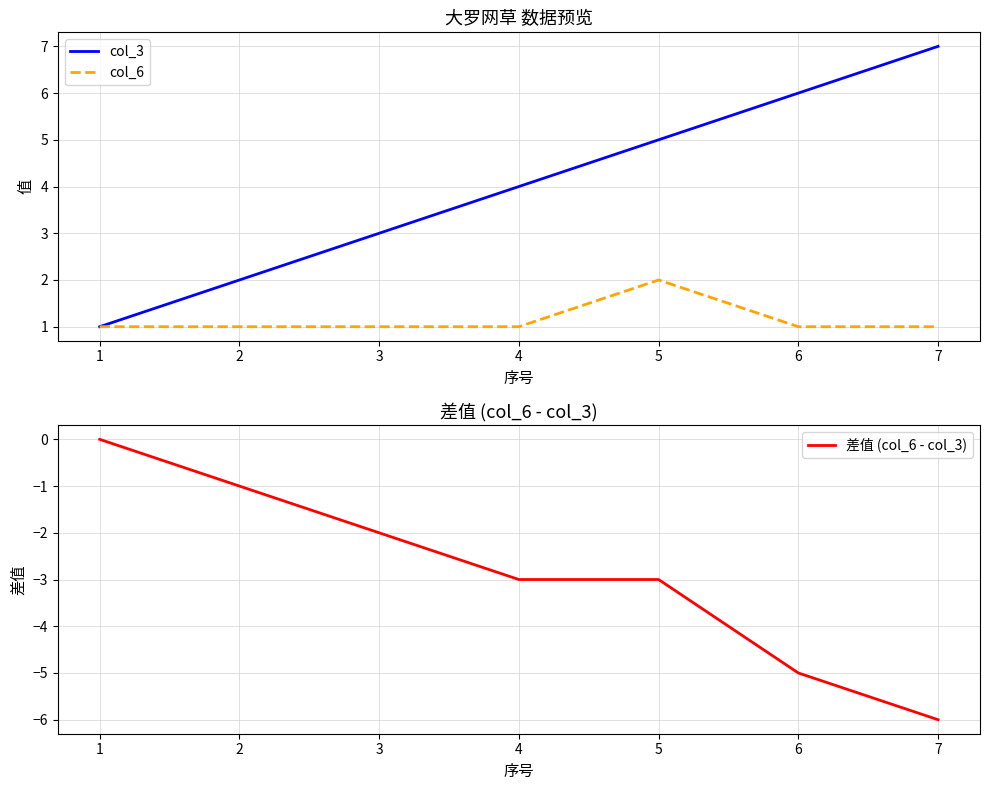

Rank the categories by col_3 value from lowest to highest.

1, 2, 3, 4, 5, 6, 7